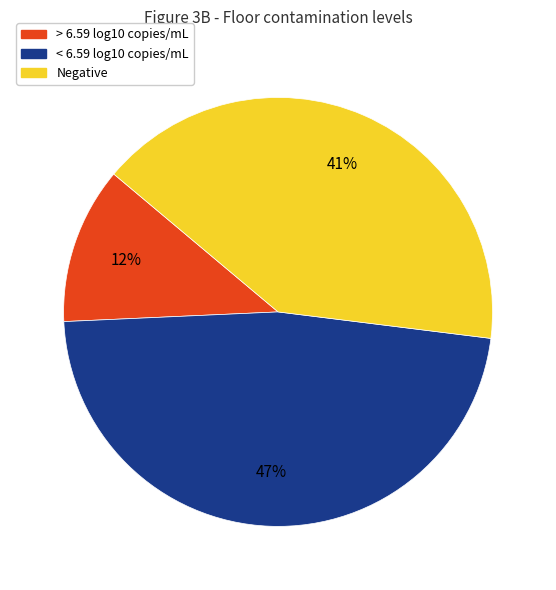

Is the sum of < 6.59 log10 copies/mL and > 6.59 log10 copies/mL greater than half?

Yes